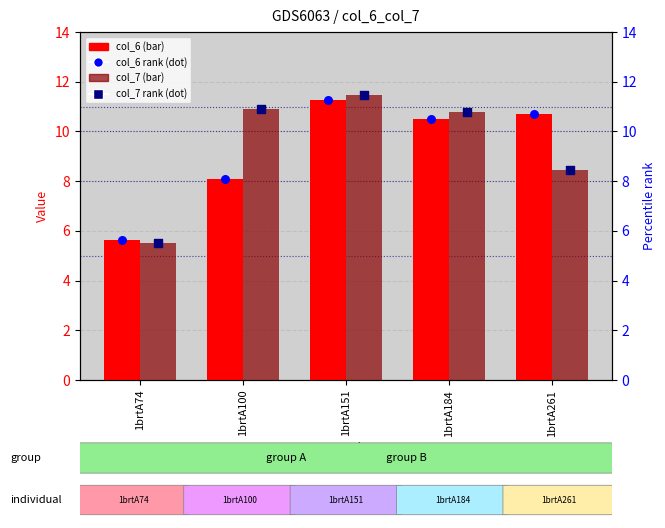

What are all the series names shown in the legend?

col_6, col_7, col_6 rank, col_7 rank